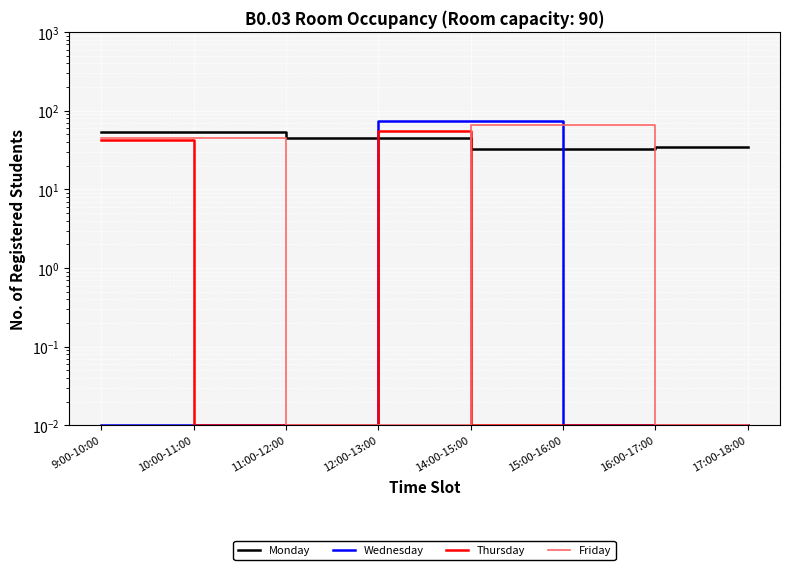

Which series has the largest total across all categories?

Monday